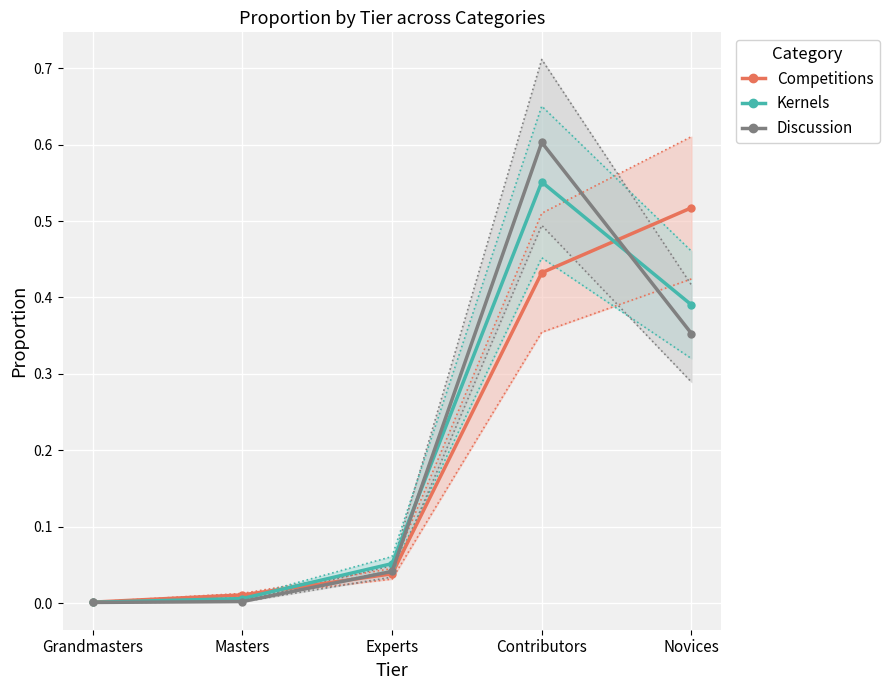

At which category is the sum across all series the highest?

Contributors